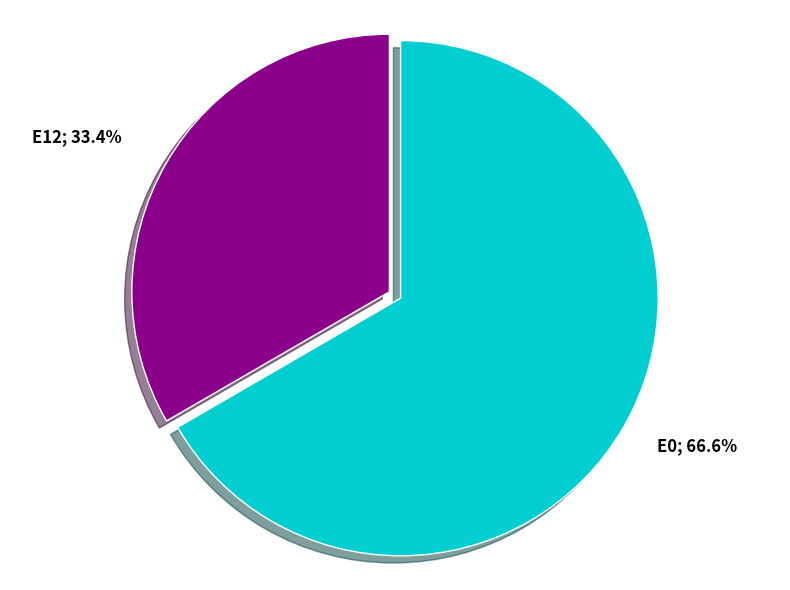

Does any single category account for the majority?

Yes